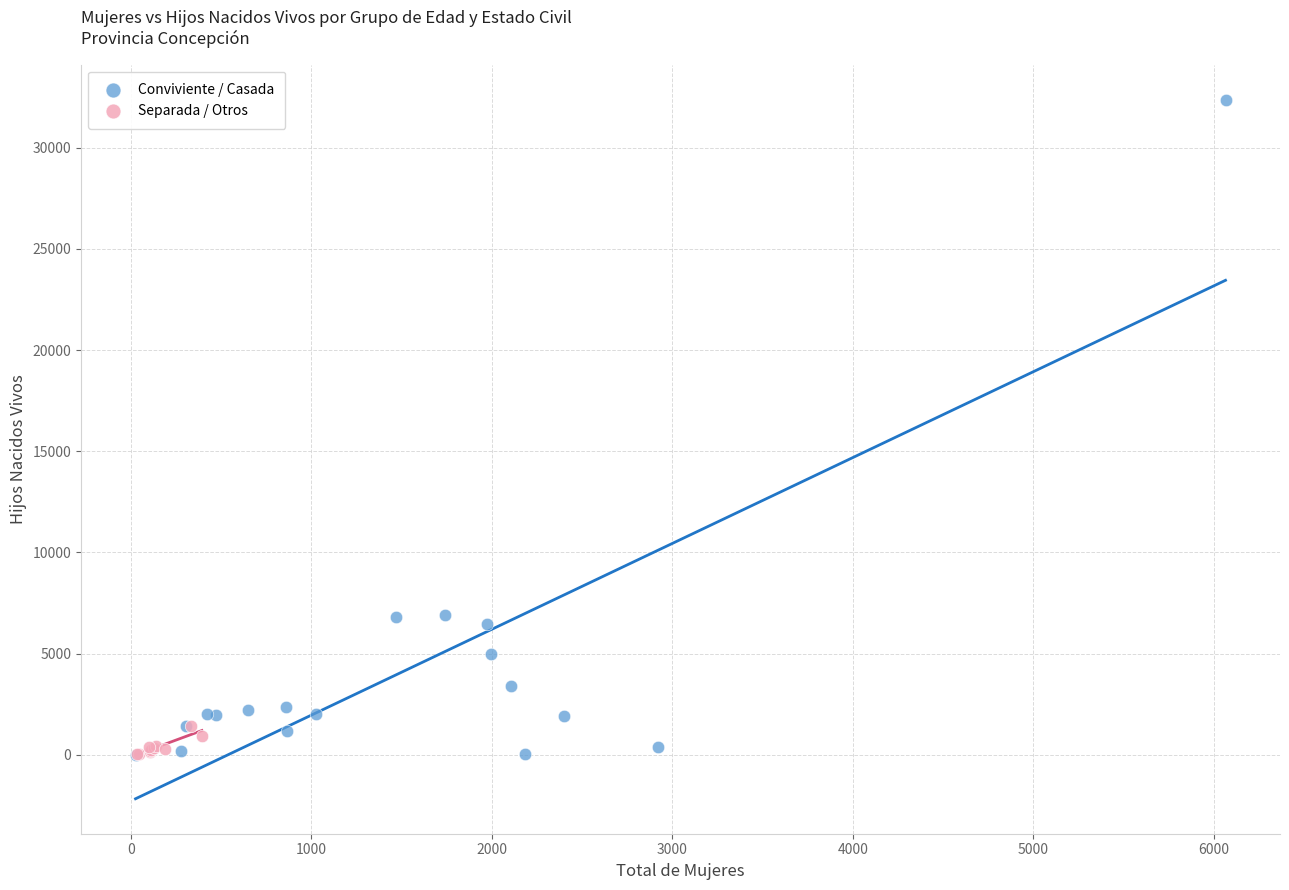

Which series contains the highest Y value?

Conviviente / Casada